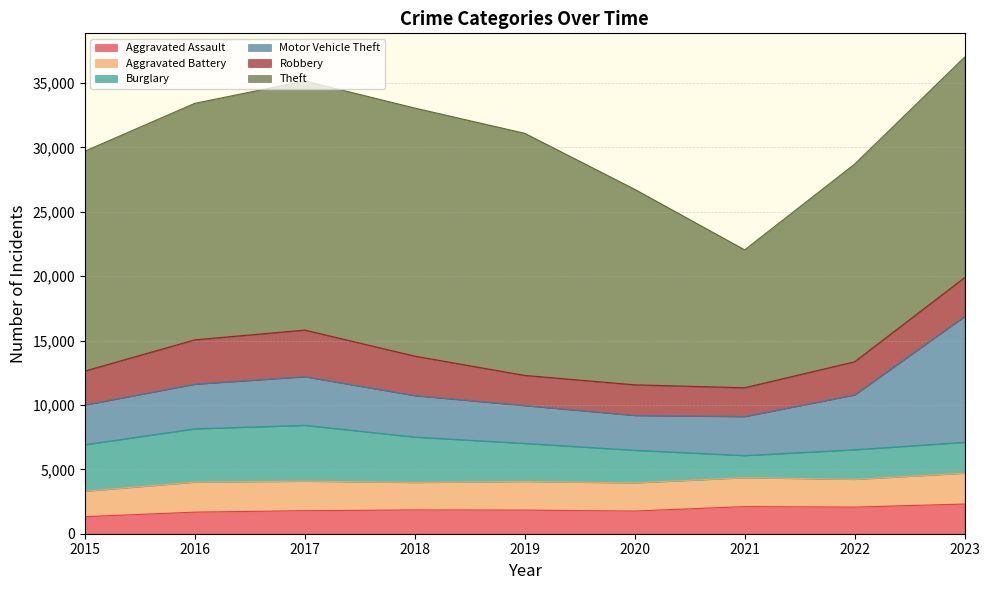

At which category does the chart reach its peak across all series?

2017